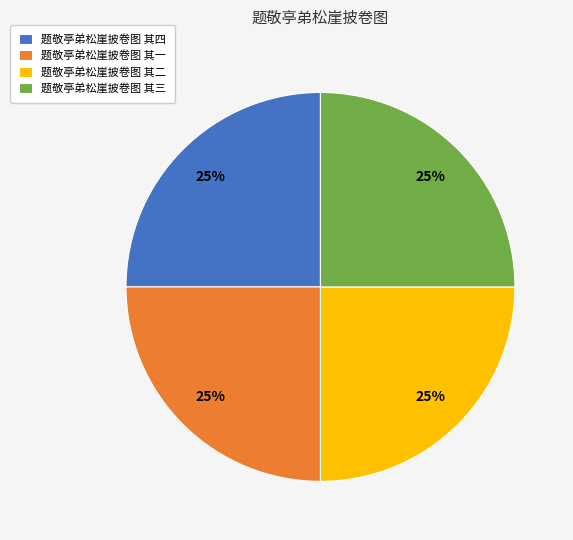

Is there a majority slice in this chart?

No